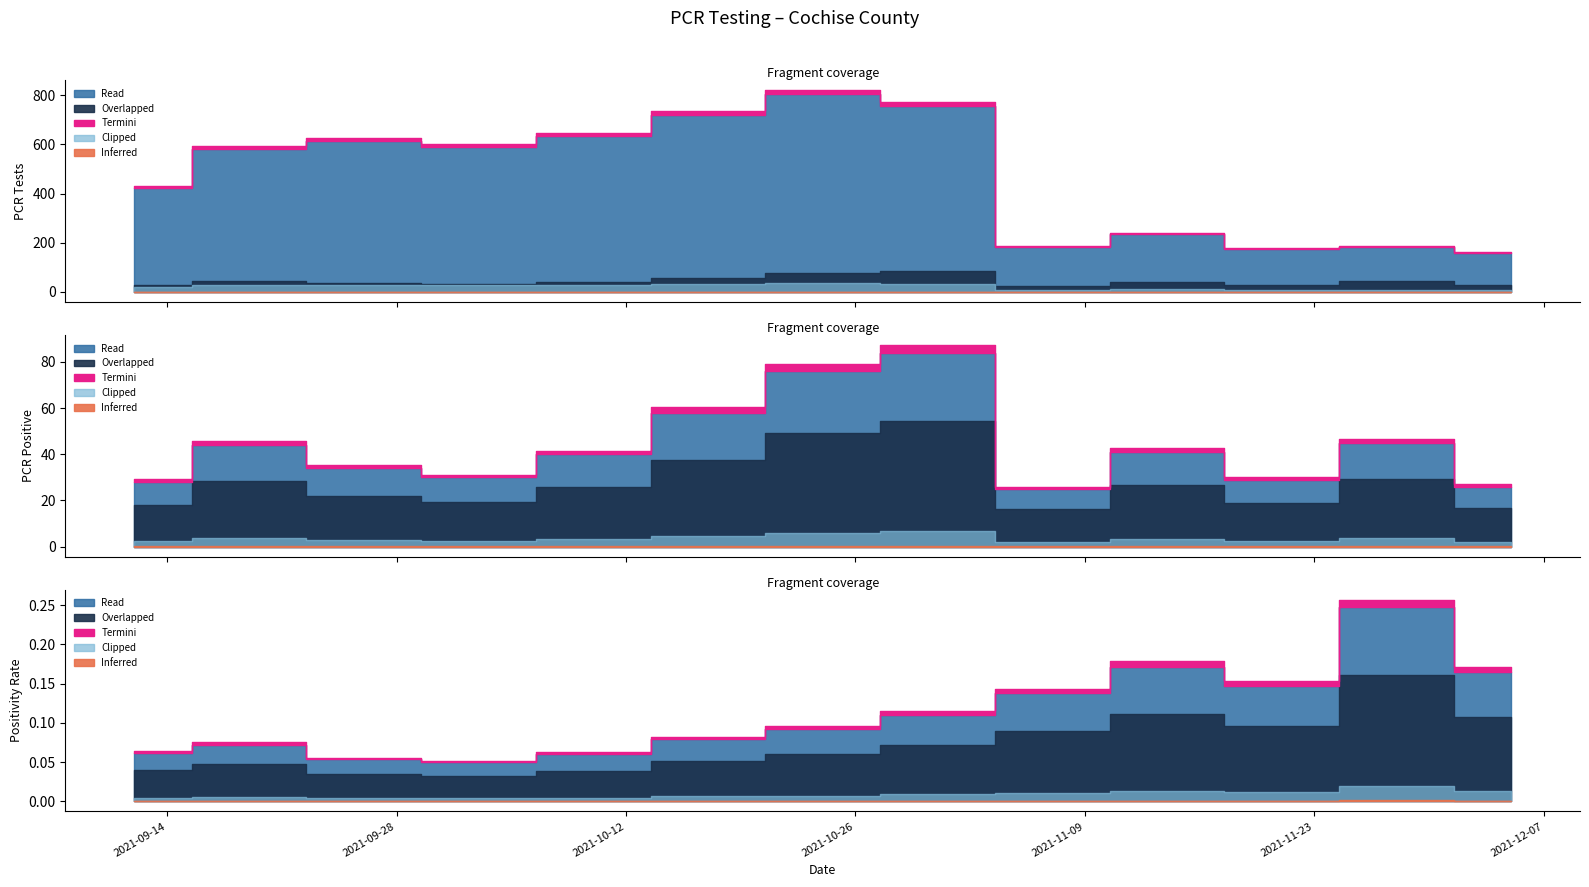

How many values in the PCR Tests (00s) series are below 5?

6